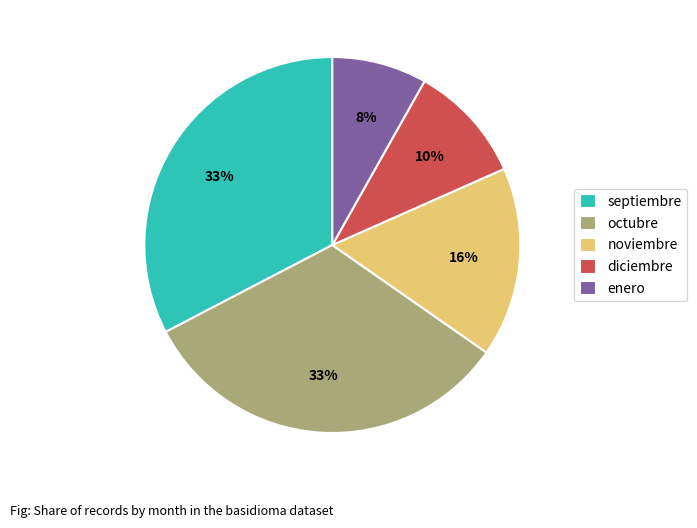

The septiembre slice represents 39% of the pie. True or false?

False